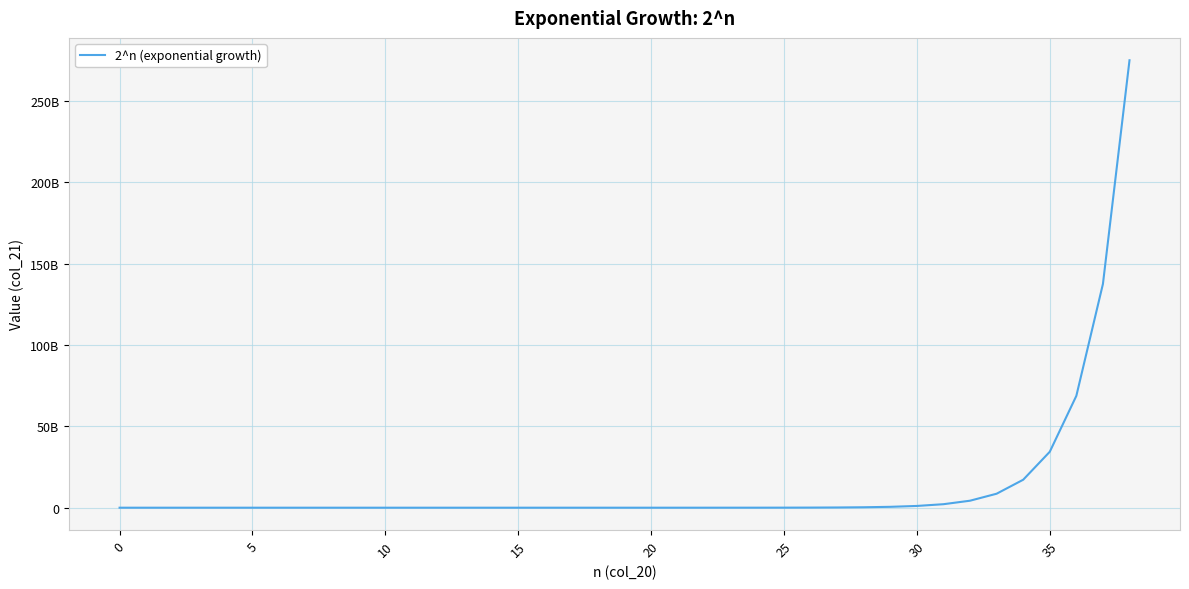

Does the chart display data point markers on the line(s)?

No